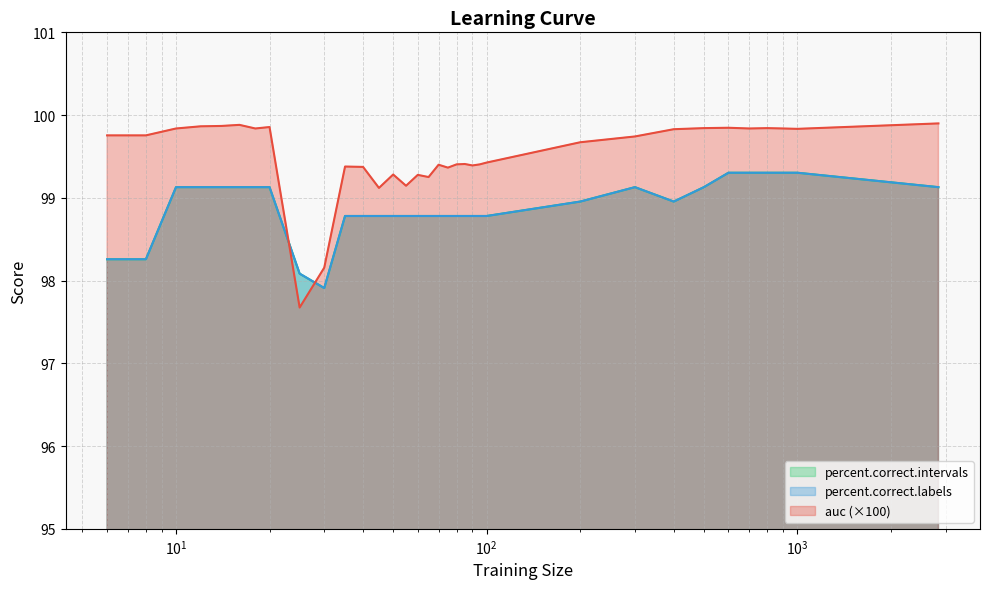

What is the difference between the second highest and minimum values in the percent.correct.labels series?

1.4